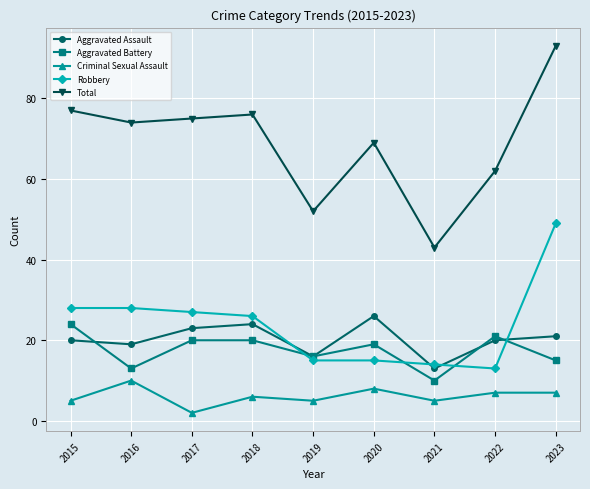

What is the difference between the second highest and minimum values in the Criminal Sexual Assault series?

6